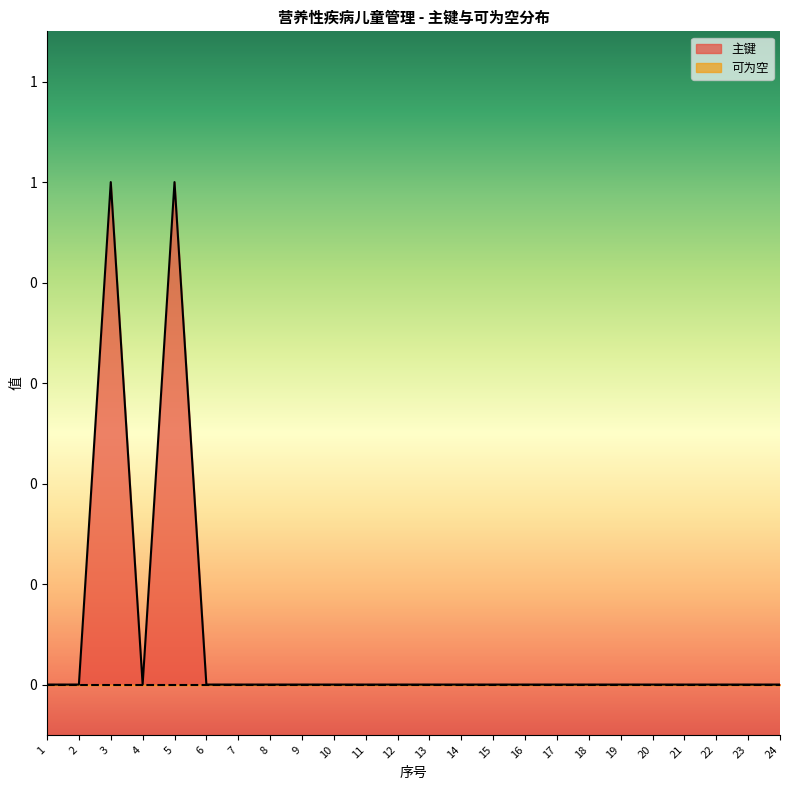

Reading right to left, what are all the values shown in this chart?

24=0	23=0	22=0	21=0	20=0	19=0	18=0	17=0	16=0	15=0	14=0	13=0	12=0	11=0	10=0	9=0	8=0	7=0	6=0	5=1	4=0	3=1	2=0	1=0